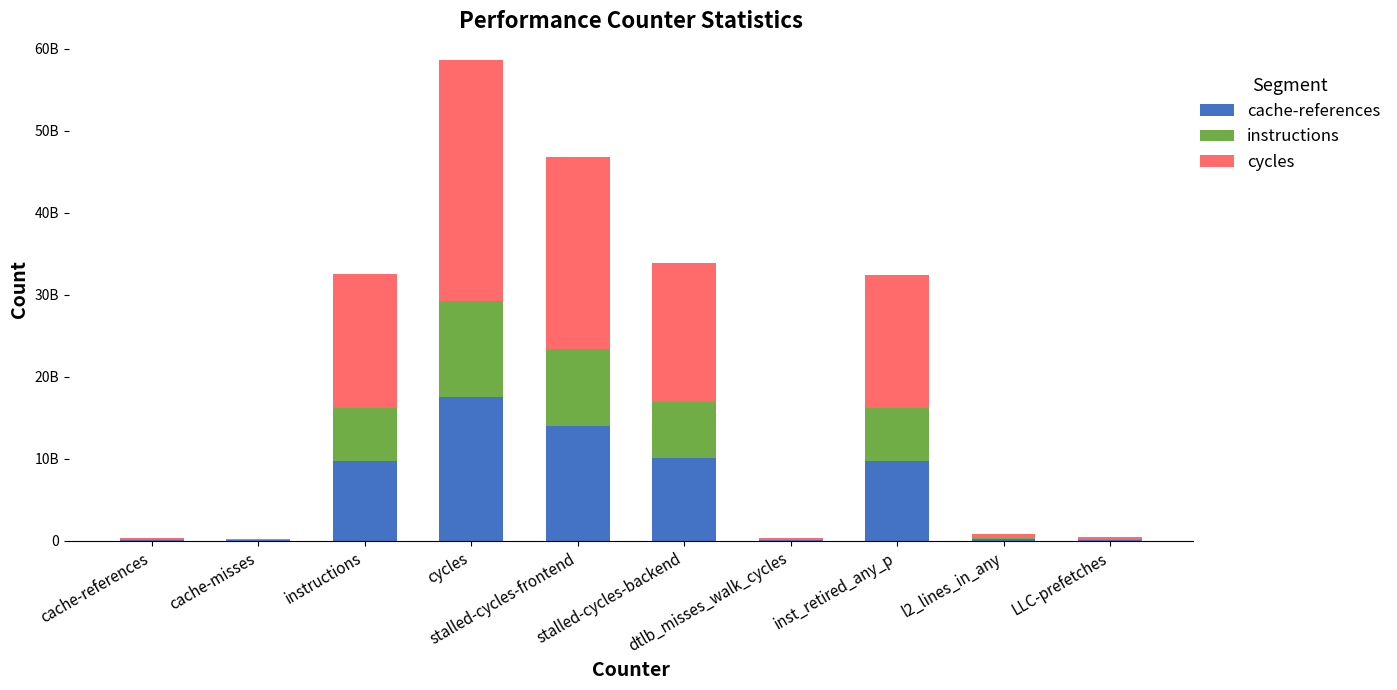

At which category is the sum across all series the highest?

cycles